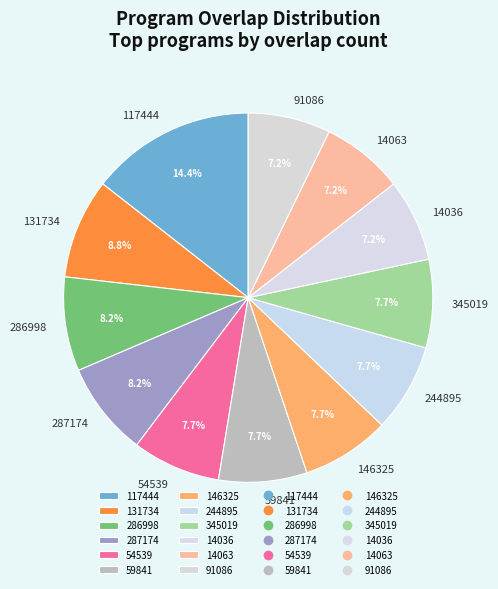

Which has a higher value, 244895 or 14063?

244895